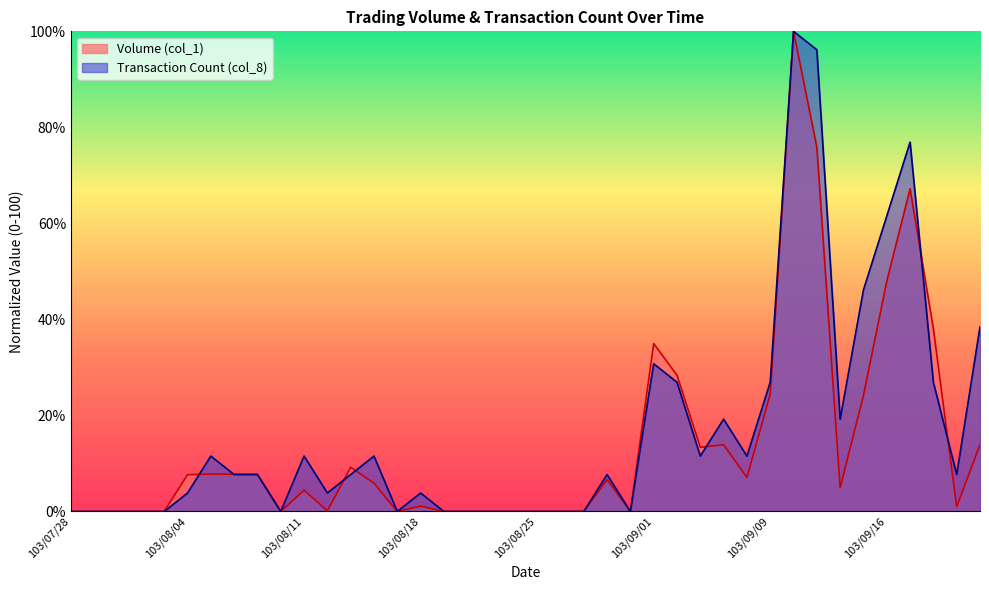

Rank the series at 103/09/12 from lowest to highest value.

Volume (col_1), Transaction Count (col_8)